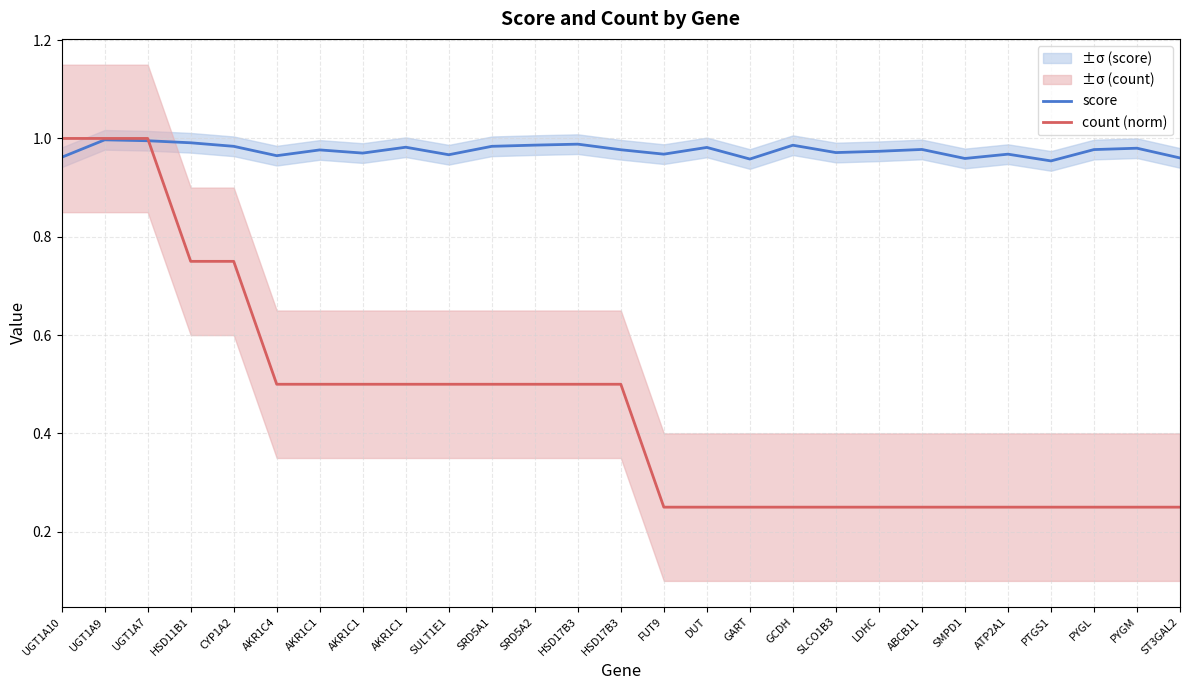

Reading left to right, what are all the values shown in this chart?

score: 1.0	1.0	1.0	1.0	1.0	1.0	1.0	1.0	1.0	1.0	1.0	1.0	1.0	1.0	1.0	1.0	1.0	1.0	1.0	1.0	1.0	1.0	1.0	1.0	1.0	1.0	1.0
count (norm): 1.0	1.0	1.0	0.8	0.8	0.5	0.5	0.5	0.5	0.5	0.5	0.5	0.5	0.5	0.2	0.2	0.2	0.2	0.2	0.2	0.2	0.2	0.2	0.2	0.2	0.2	0.2